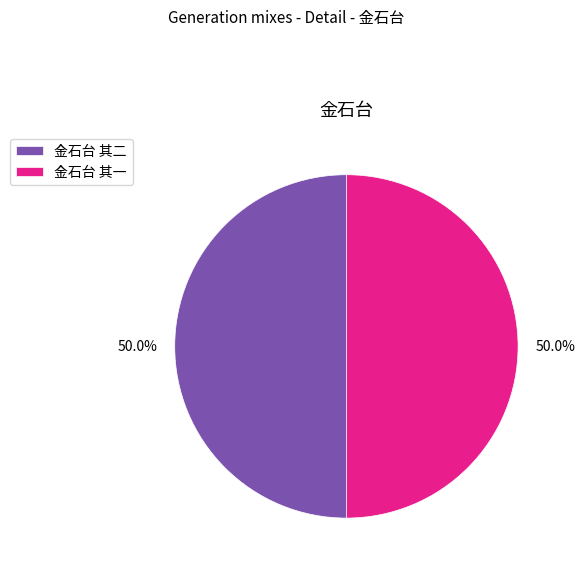

What is the ratio of the value at 金石台 其二 to the value at 金石台 其一?

1.0